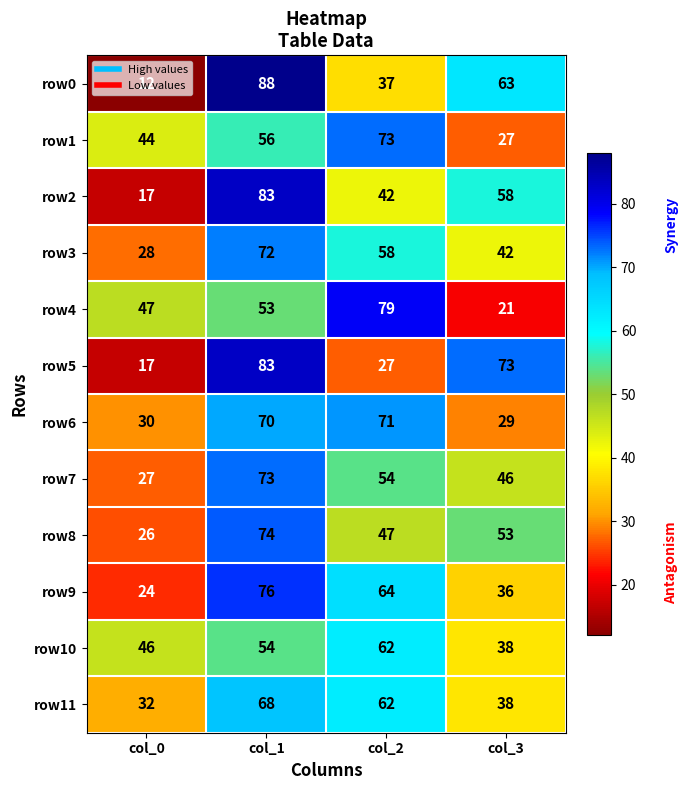

Count the number of categories in the chart.

4